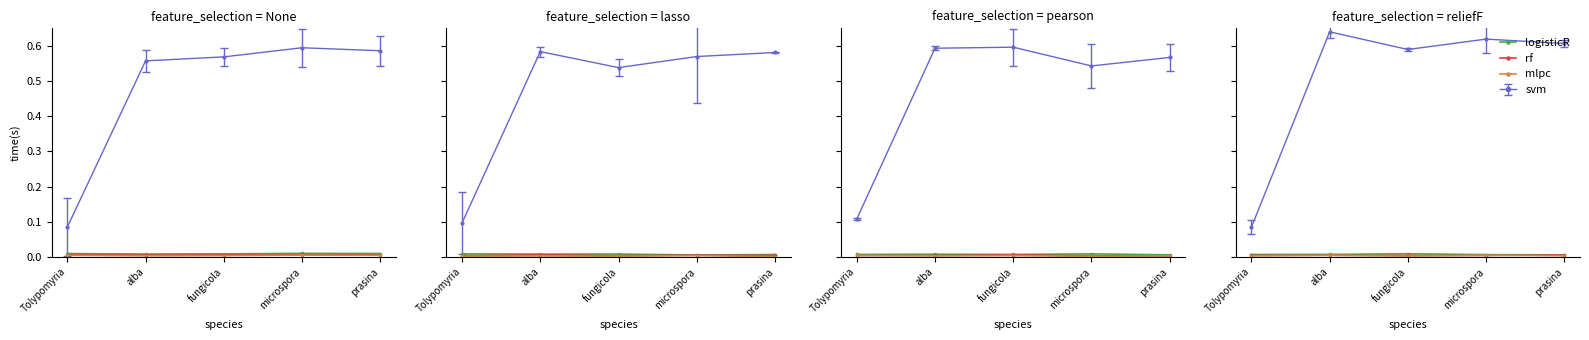

True or false: rf has more than 2 interior local peaks.

False